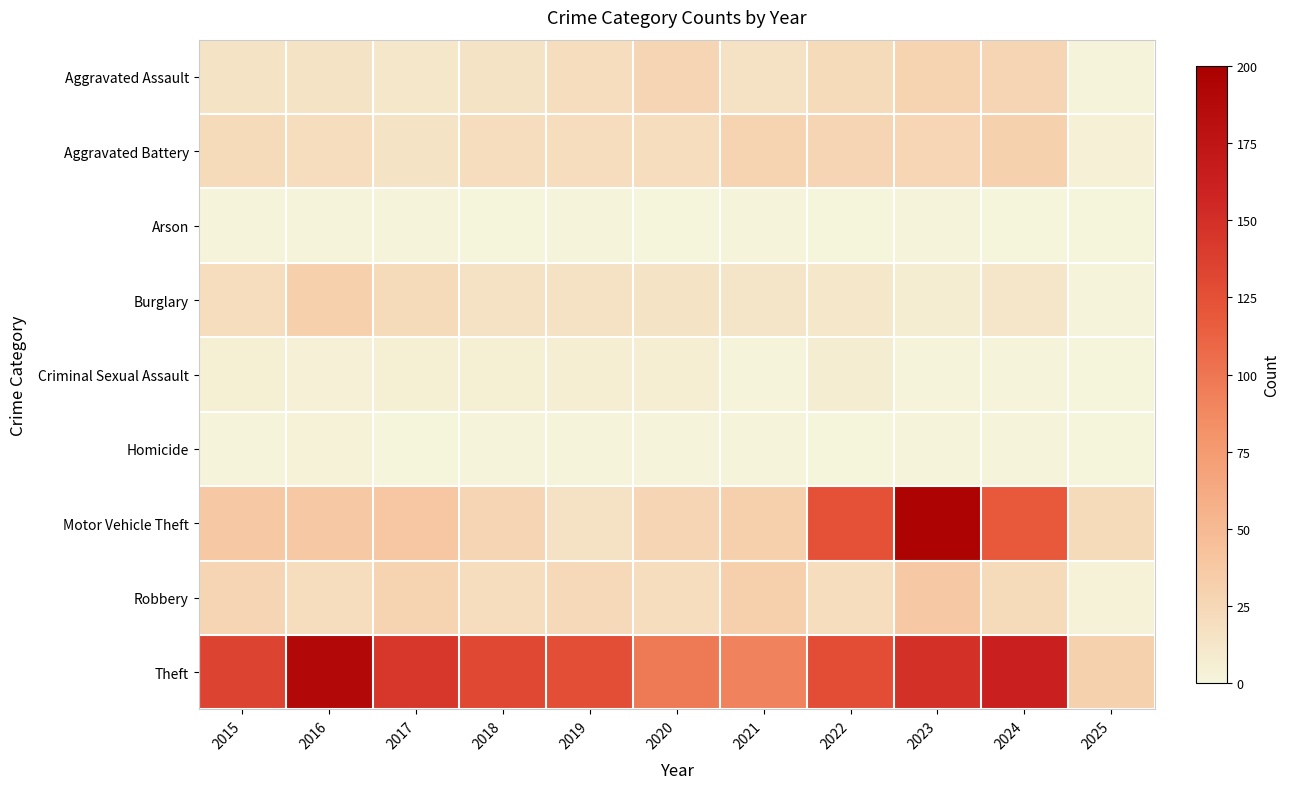

Rank the series by their maximum value, from lowest to highest.

Arson, Homicide, Criminal Sexual Assault, Aggravated Assault, Aggravated Battery, Burglary, Robbery, Theft, Motor Vehicle Theft